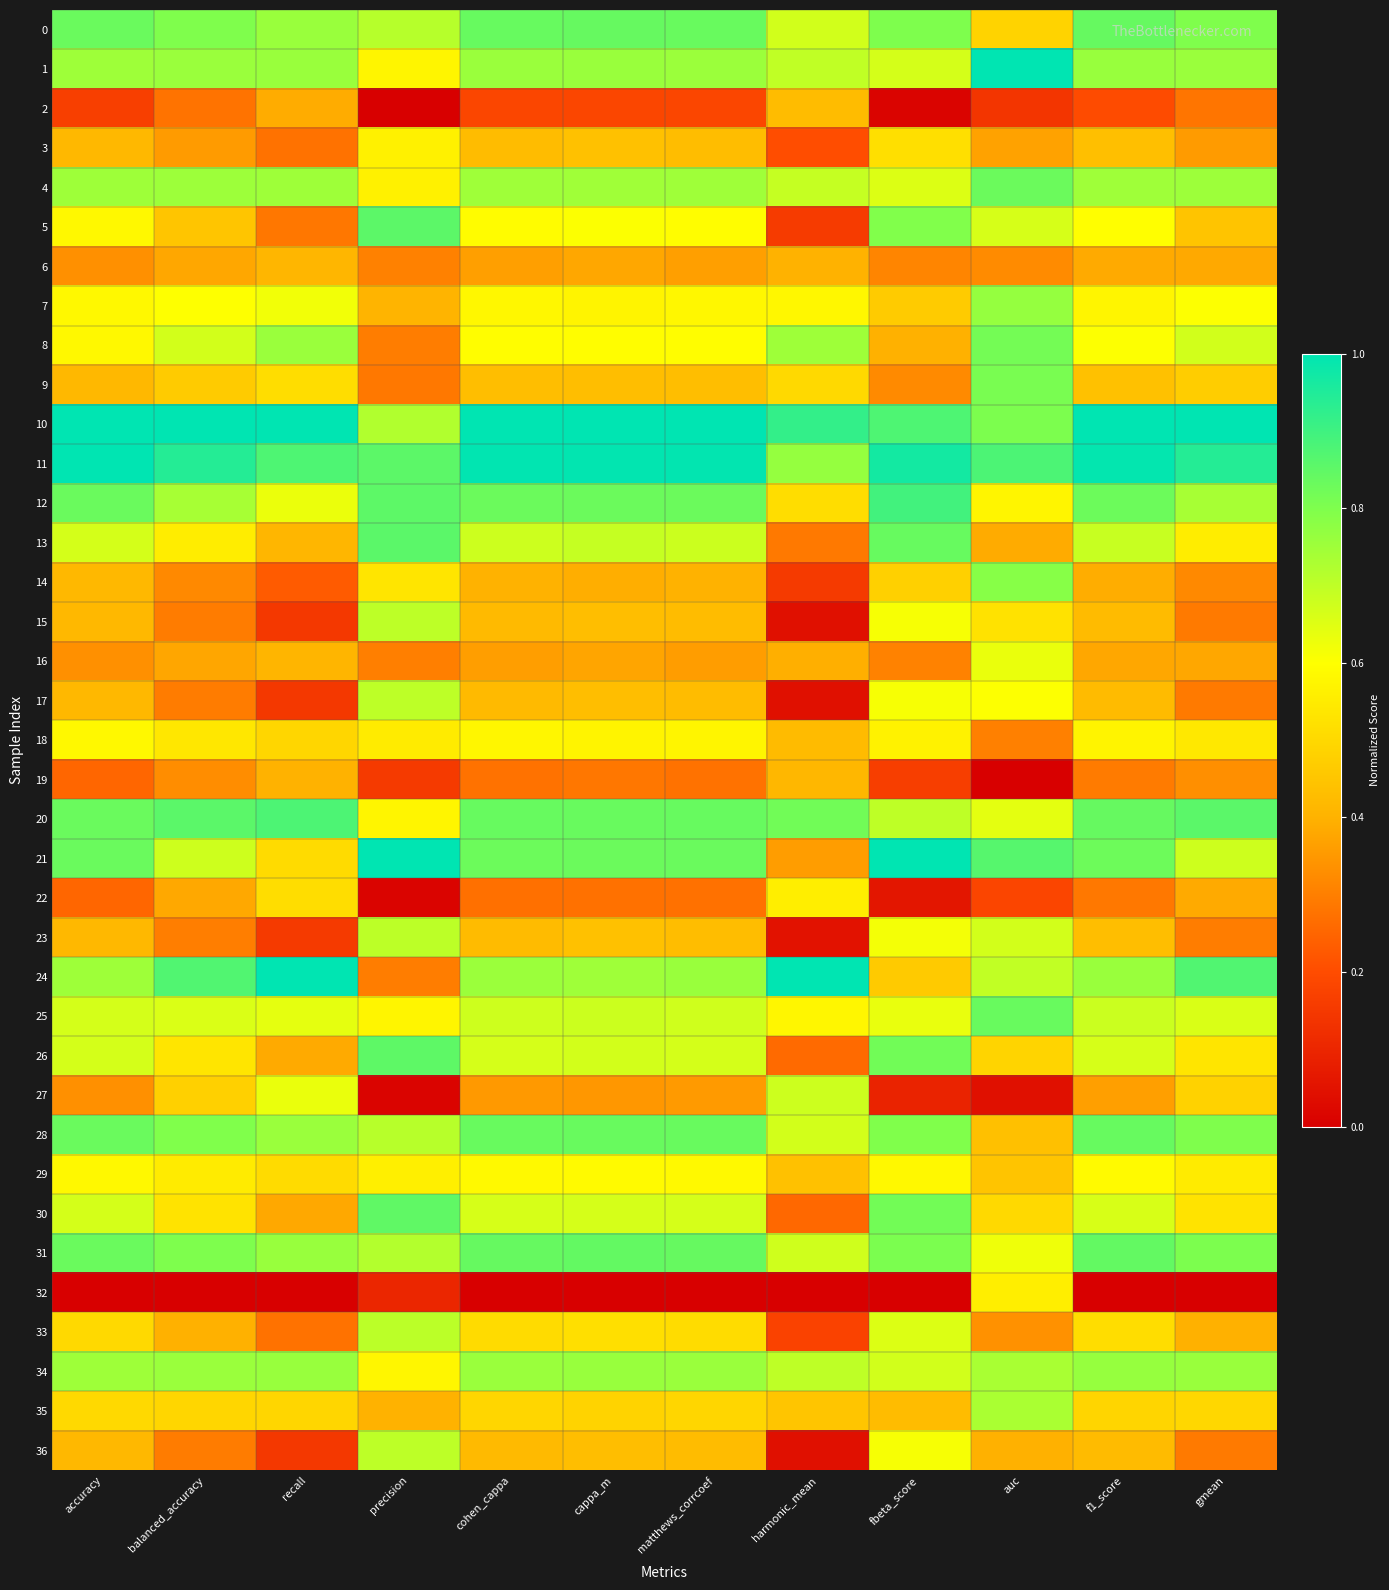

What is the total value across all series at accuracy?

21.2